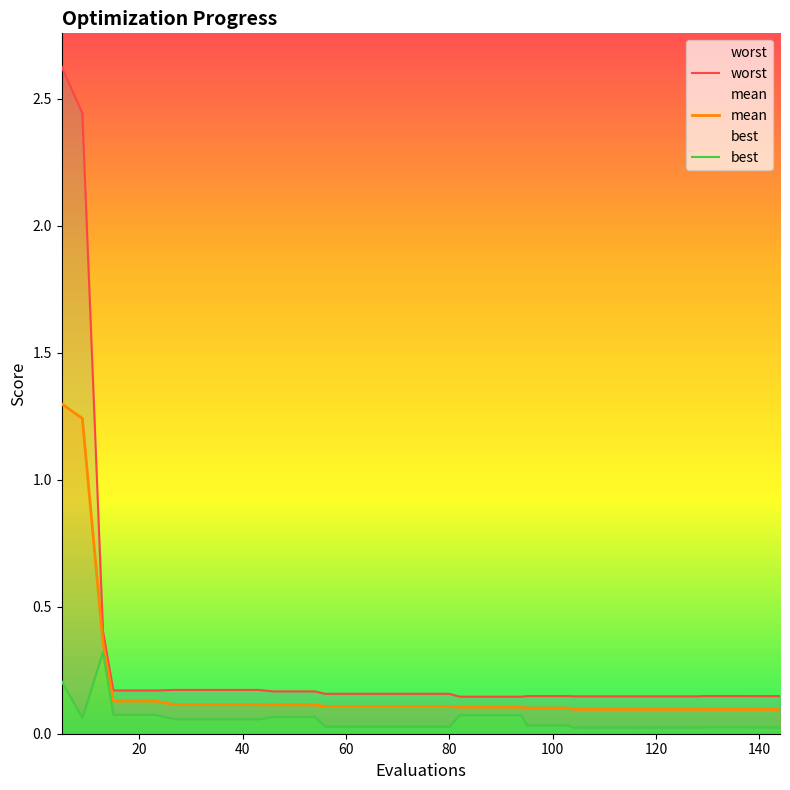

True or false: worst and best intersect in this chart.

False